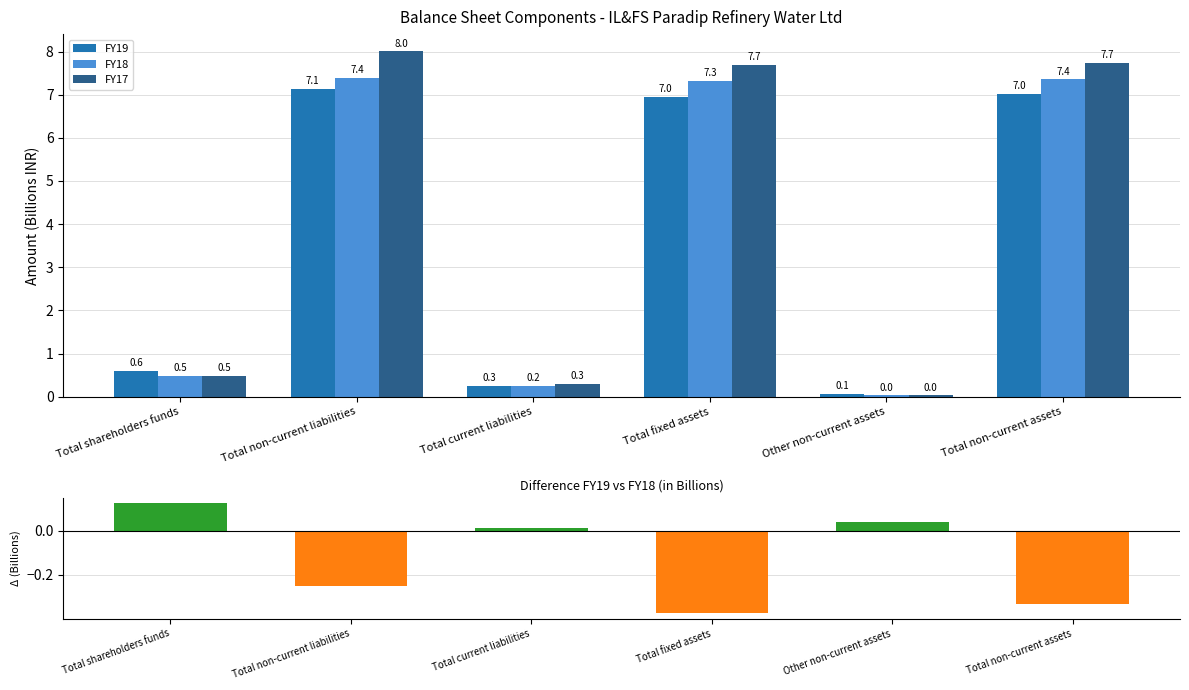

How many distinct data groups are displayed?

4